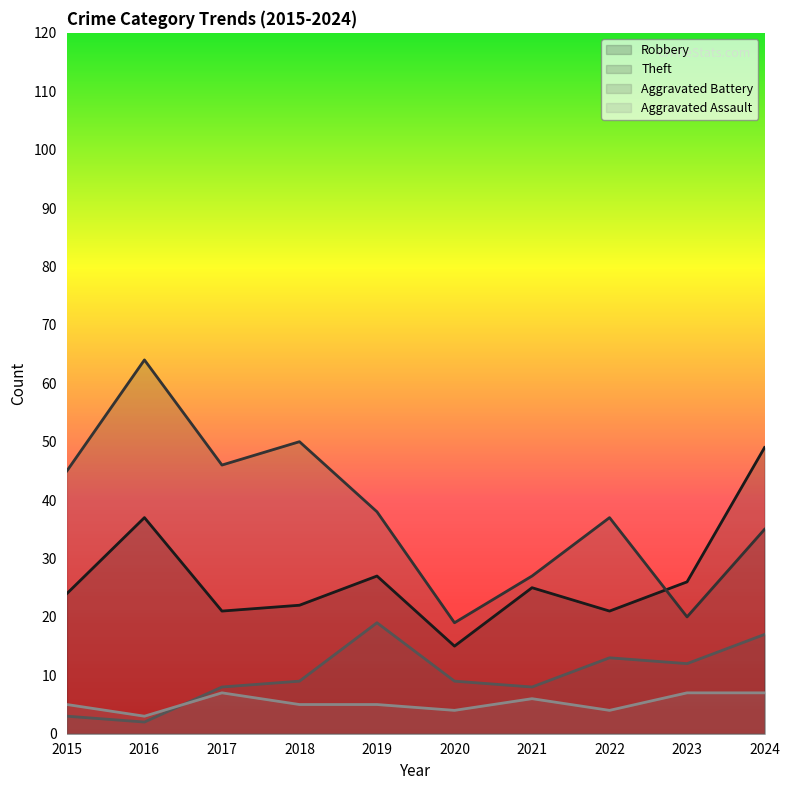

Reading left to right, extract all data points from this chart.

Robbery: 2015=24	2016=37	2017=21	2018=22	2019=27	2020=15	2021=25	2022=21	2023=26	2024=49
Theft: 2015=45	2016=64	2017=46	2018=50	2019=38	2020=19	2021=27	2022=37	2023=20	2024=35
Aggravated Battery: 2015=3	2016=2	2017=8	2018=9	2019=19	2020=9	2021=8	2022=13	2023=12	2024=17
Aggravated Assault: 2015=5	2016=3	2017=7	2018=5	2019=5	2020=4	2021=6	2022=4	2023=7	2024=7